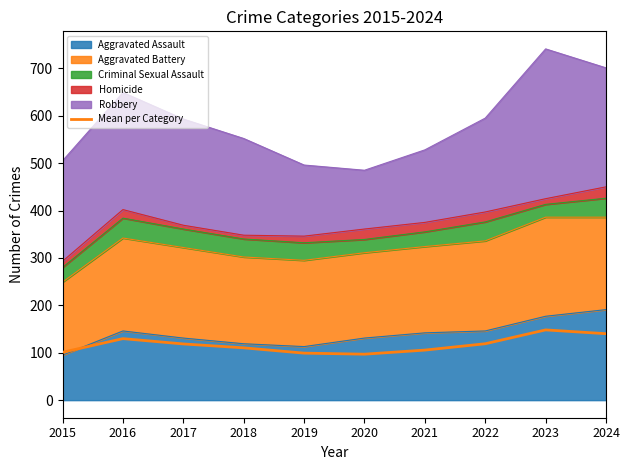

What is the difference between the values at 2016 and 2018?

19.4